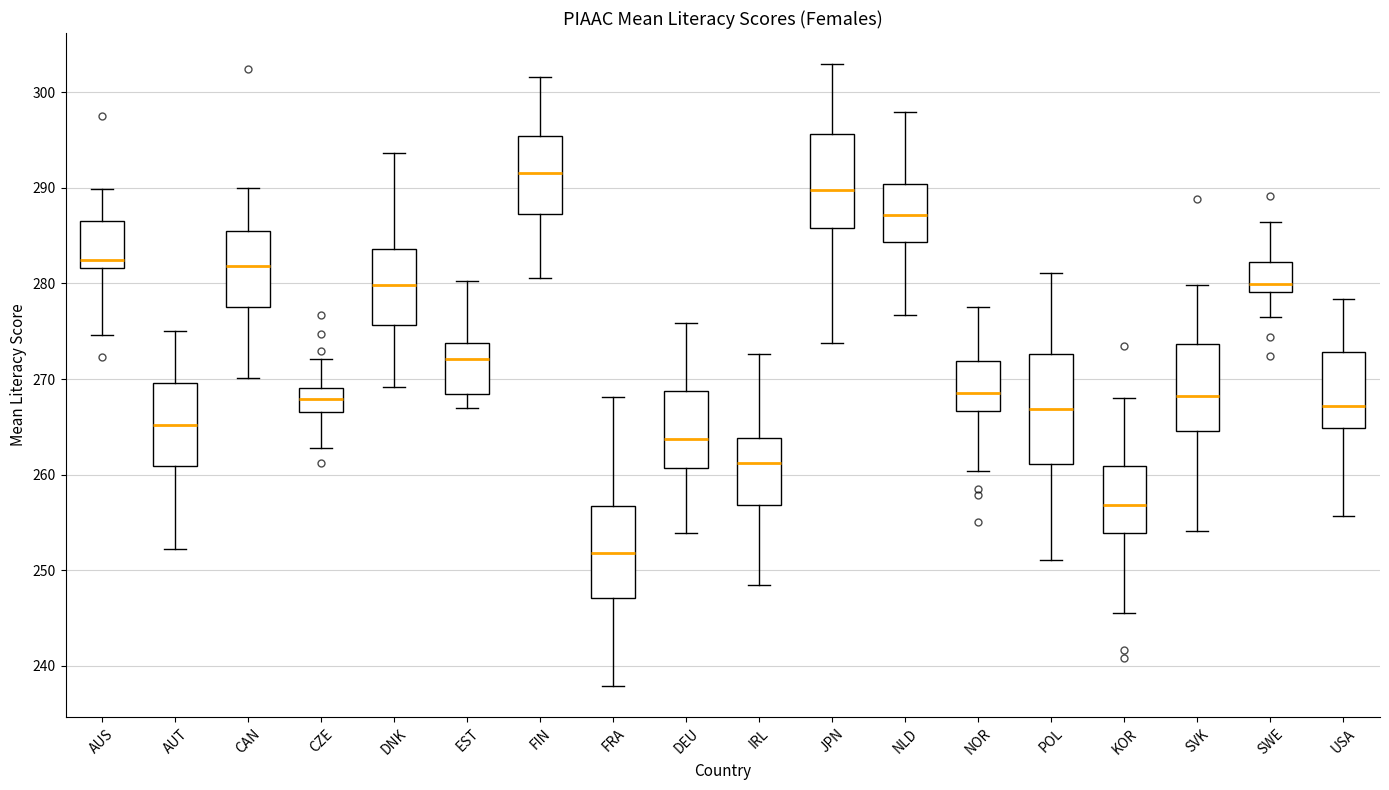

Comparing the boxes themselves (not the whiskers), which one is the tallest?

POL